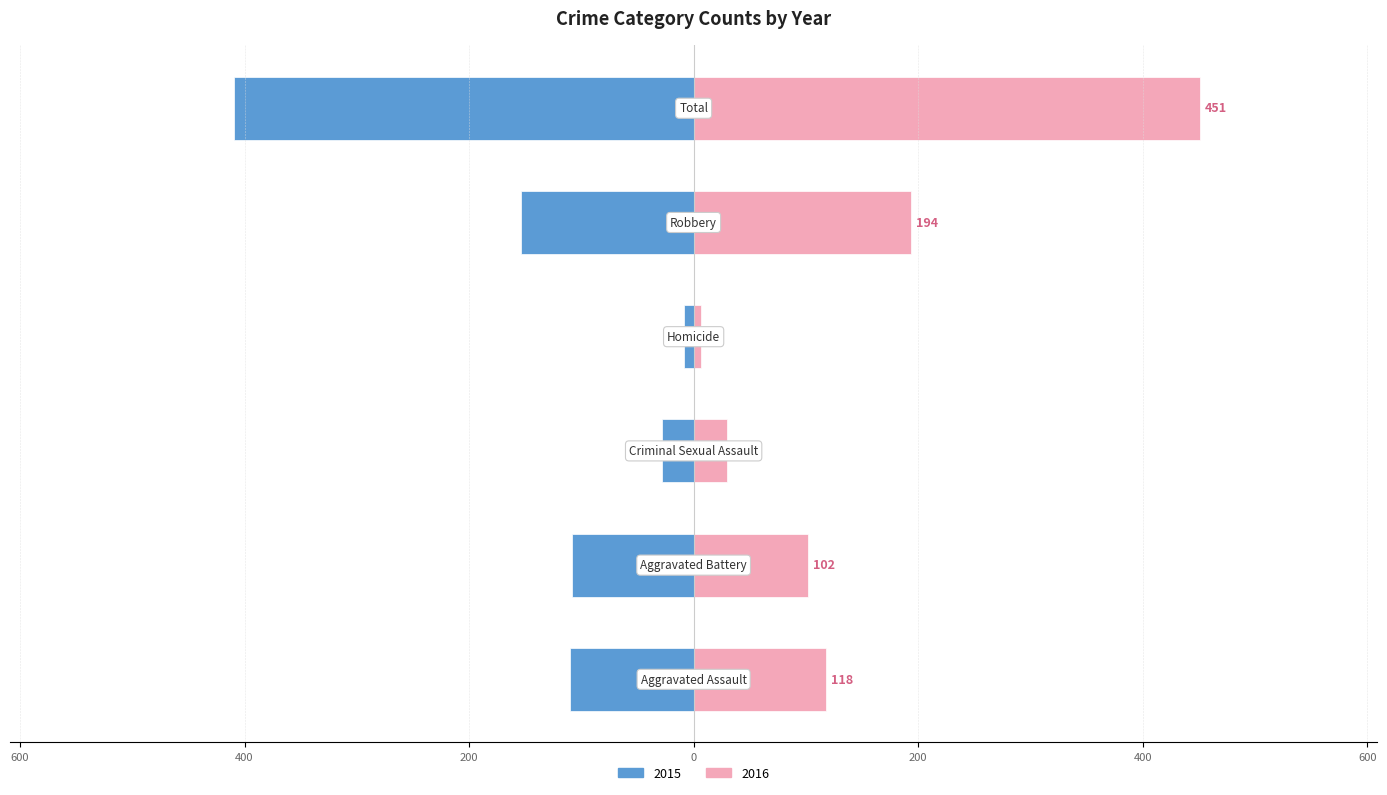

What is the approximate value of 2016 at Robbery, to the nearest 50?

200